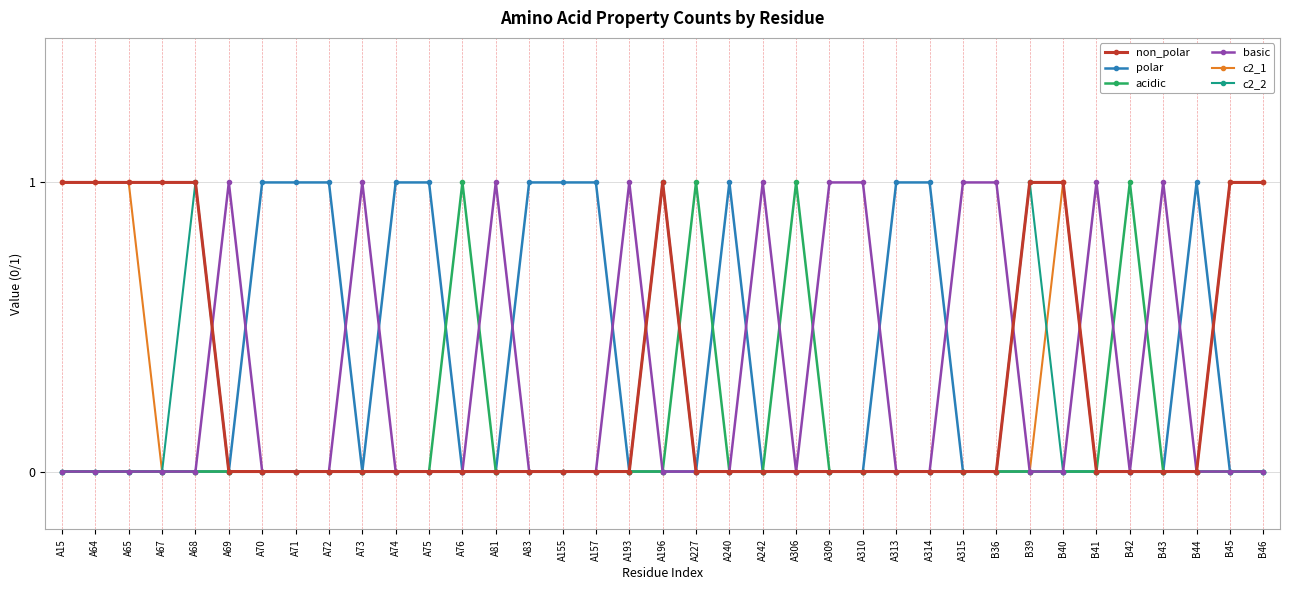

True or false: non_polar has a value of 2 at B45.

False